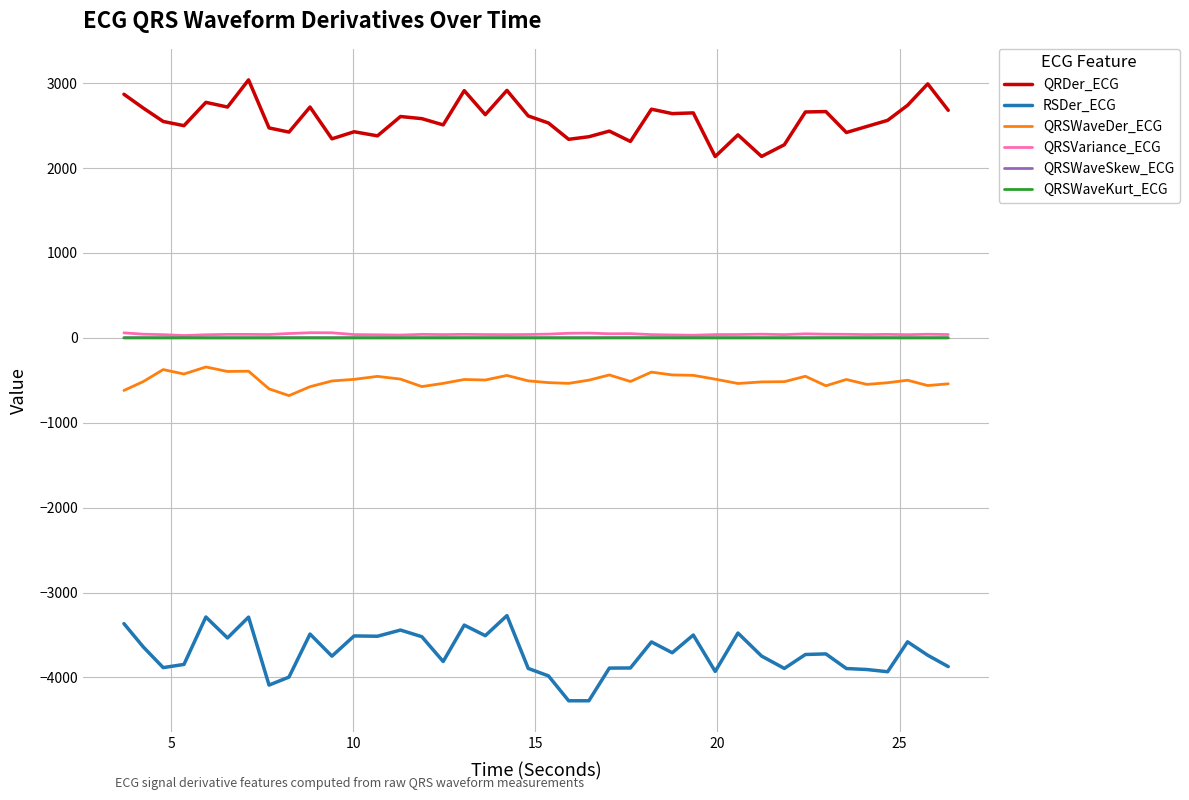

What is the sum of all QRSVariance_ECG values?

1685.4